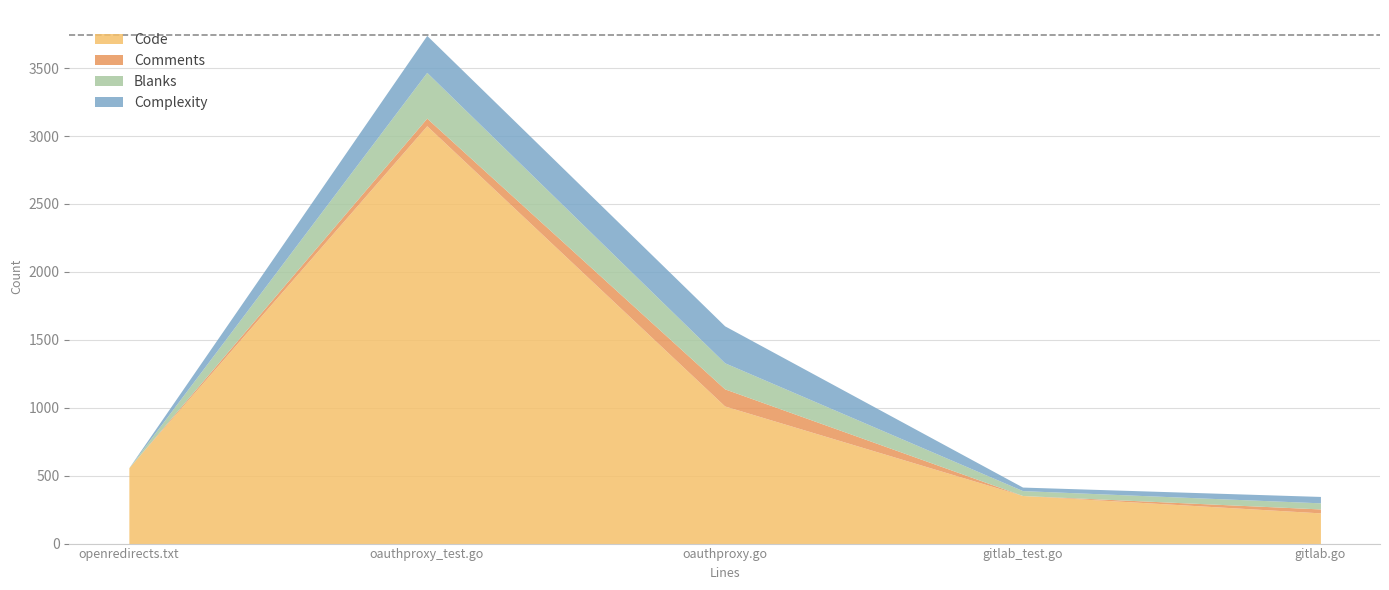

The Blanks series shows 1 at openredirects.txt. True or false?

True